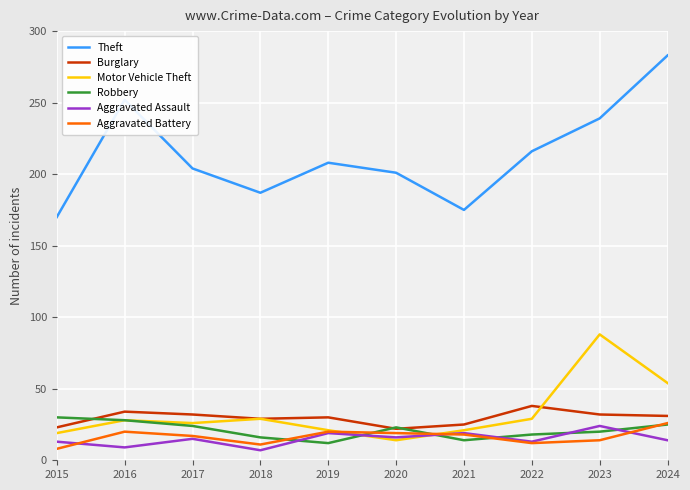

What is the sum of the Burglary values at 2019 and 2022?

68